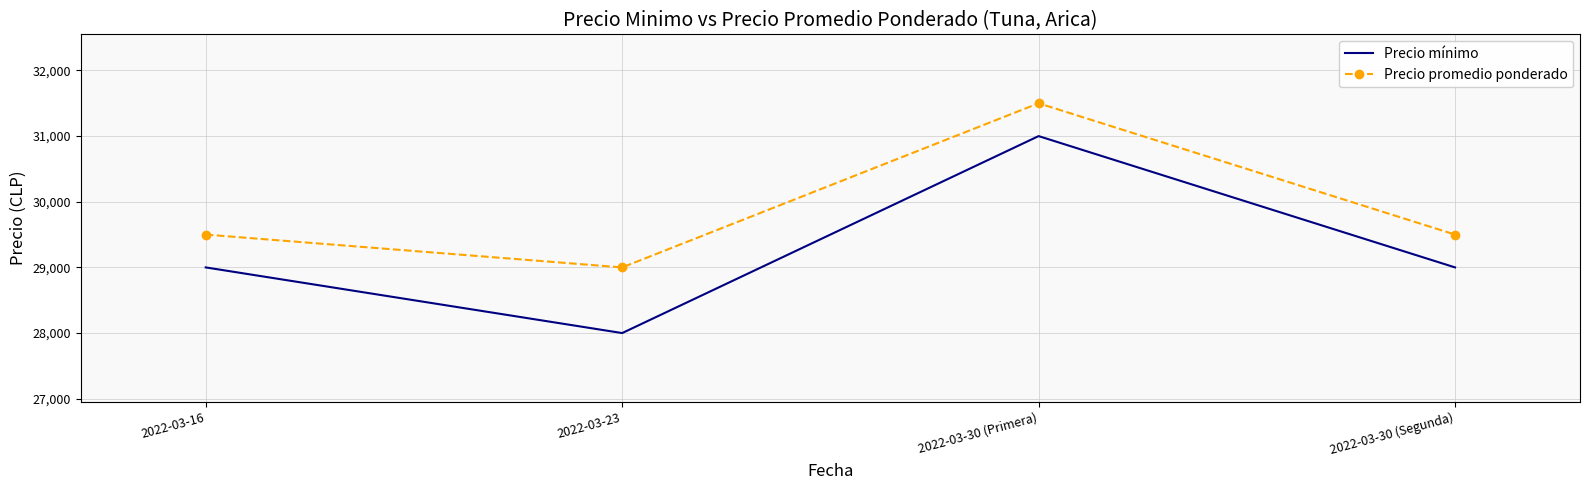

True or false: Precio mínimo and Precio promedio ponderado cross at least once.

False